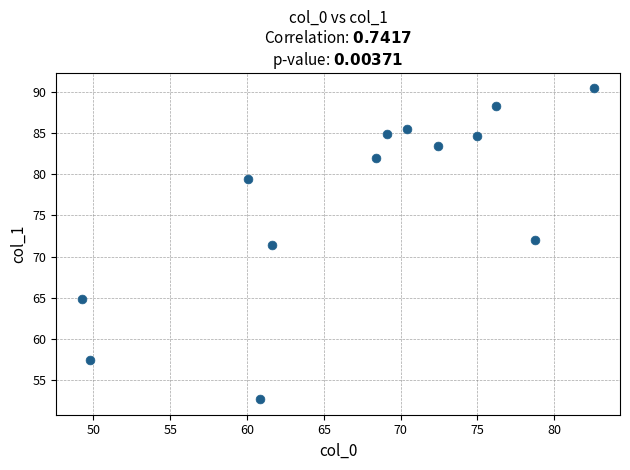

What is the range of X values (max minus min)?

33.4